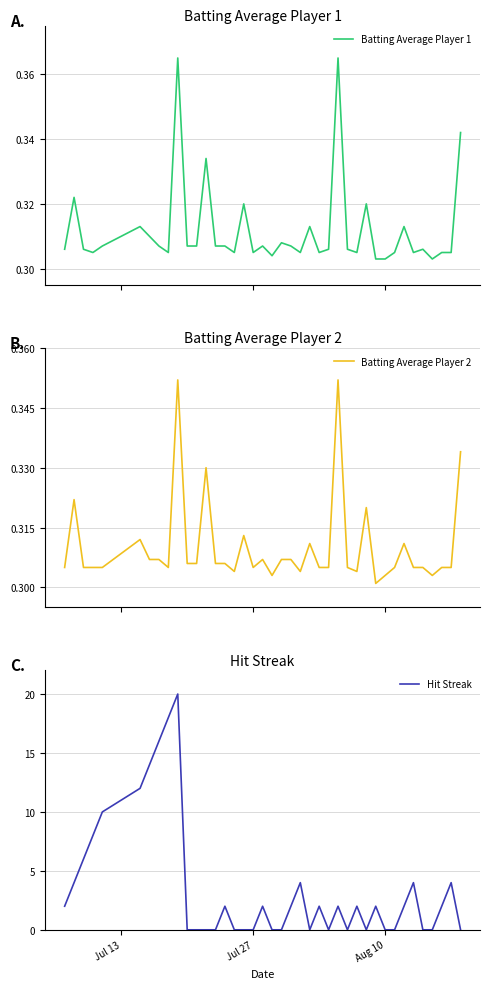

What is the highest value of the Hit Streak series?

20